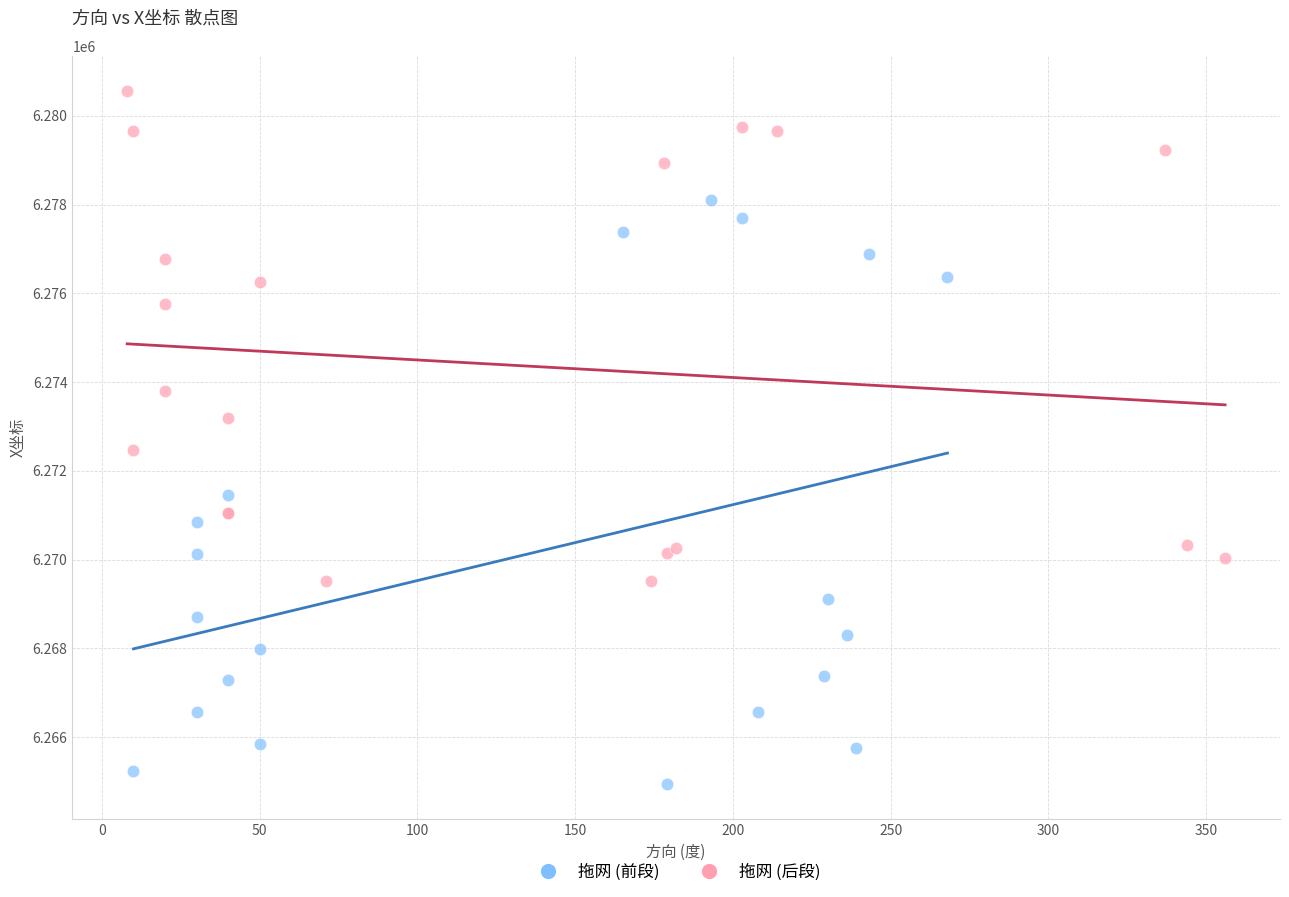

What are all the series names shown in the legend?

拖网 (前段), 拖网 (后段)